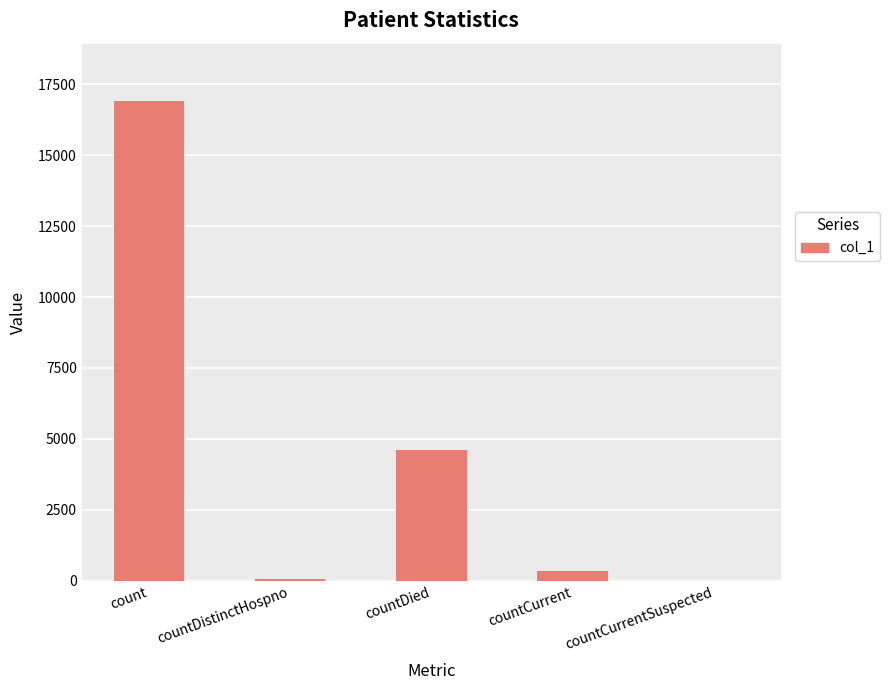

What is the greatest value displayed?

16904